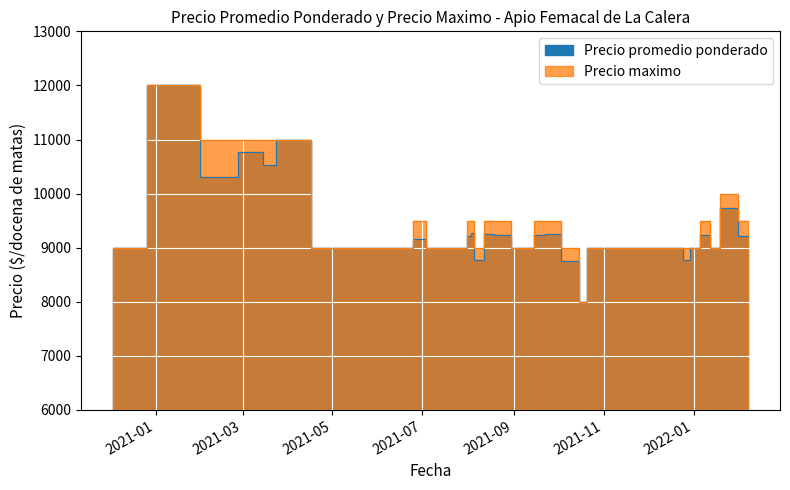

What position from the left is 2021-06-25?

12